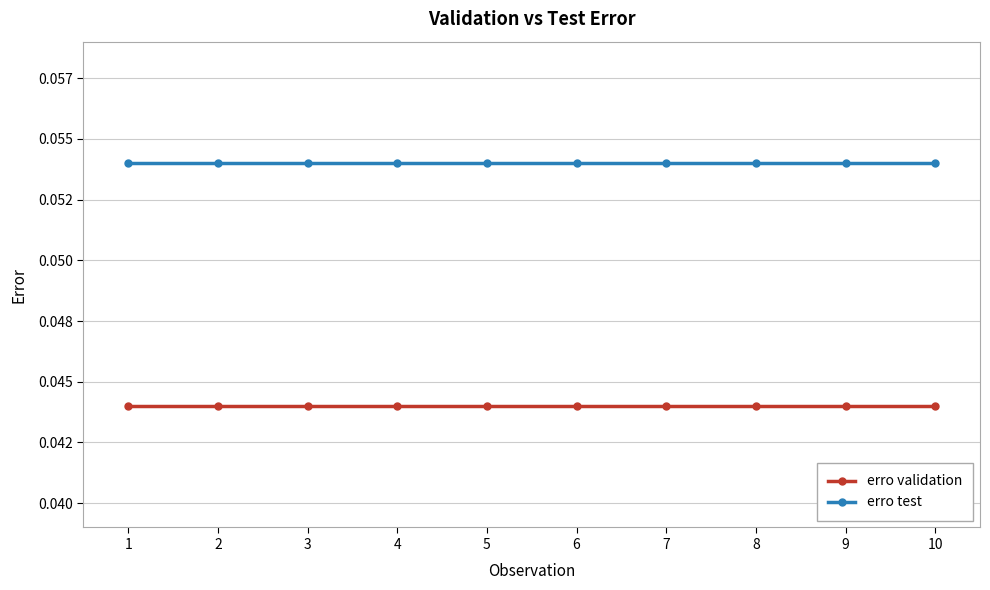

What is the maximum value for erro test?

0.1